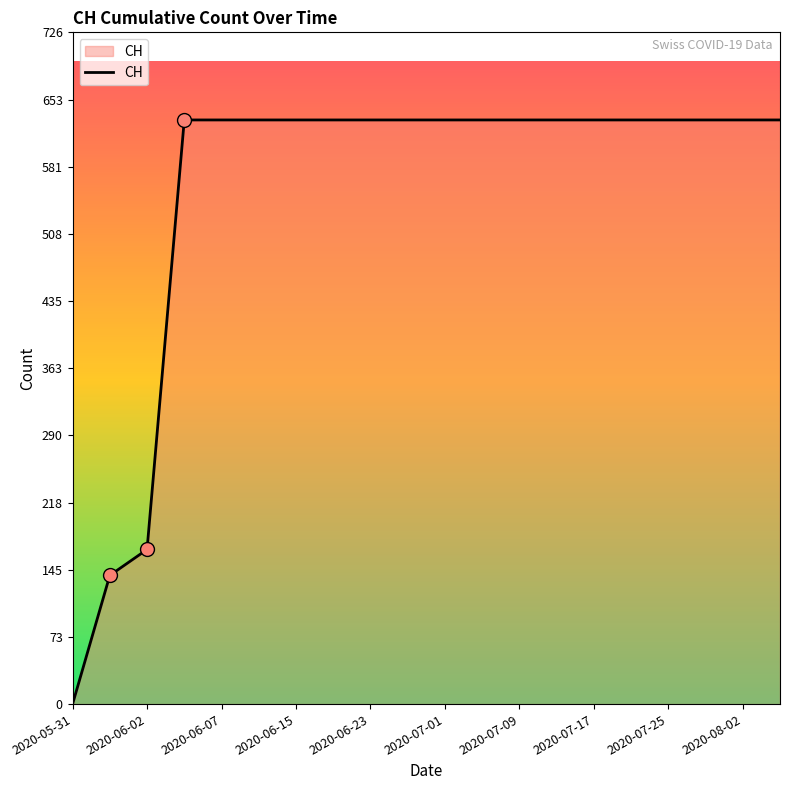

How many distinct data groups are displayed?

1